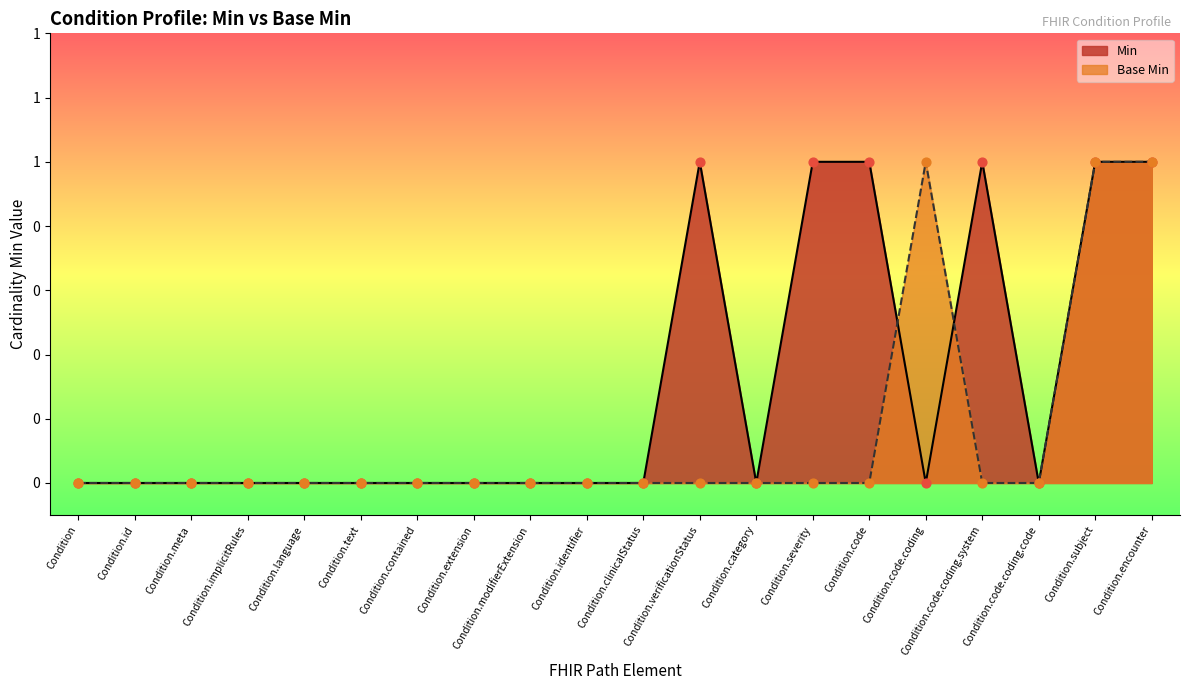

Which series has the largest total across all categories?

Min